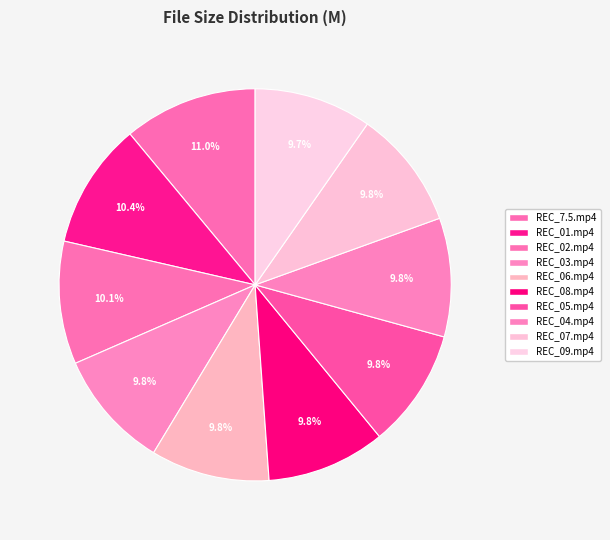

How many slices are in this pie chart?

10